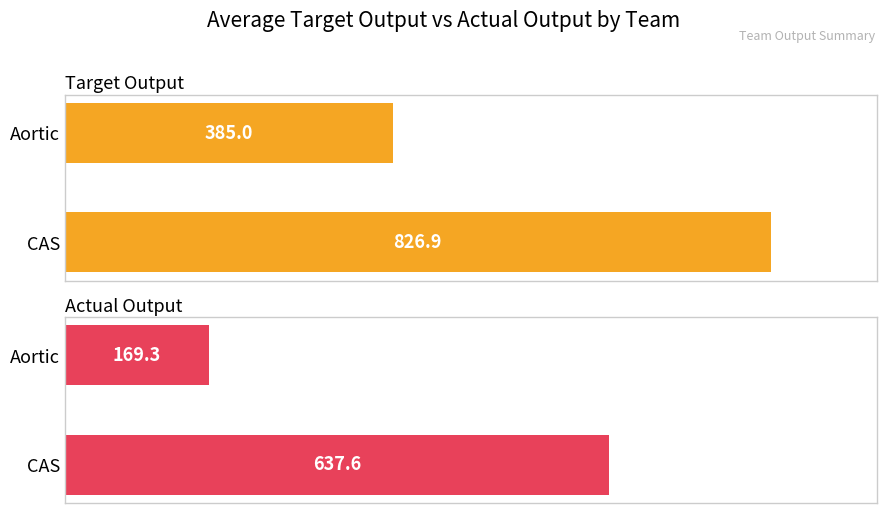

How many data points in Target Output are above 826?

1